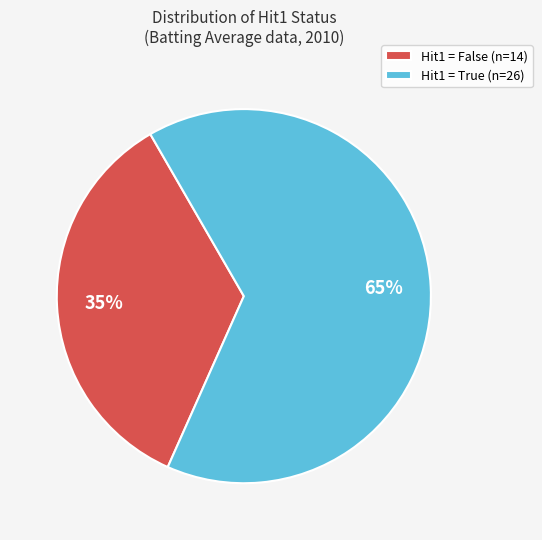

To the nearest percent, what is the average slice percentage?

50%